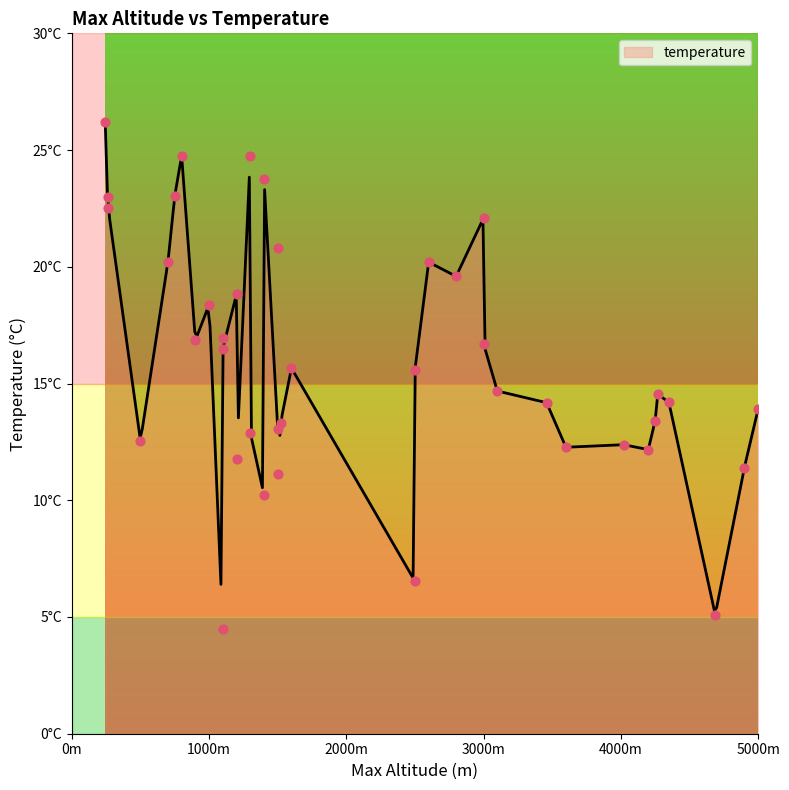

Which has a higher value, 4269 or 1500?

4269